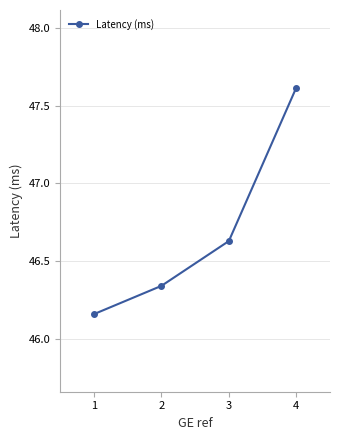

Approximately how many times larger is the value at 3 compared to 1?

1.0